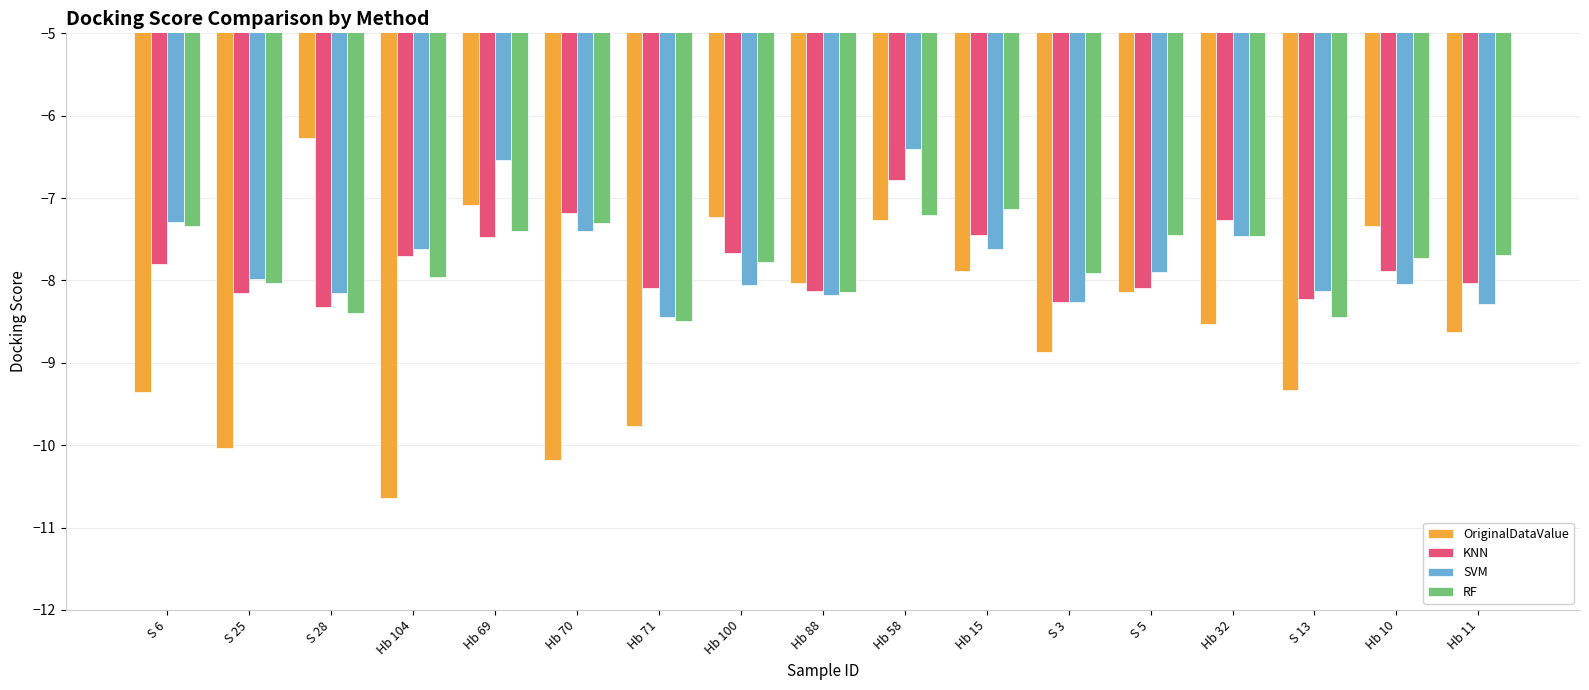

Read the KNN value at S 13.

-8.2